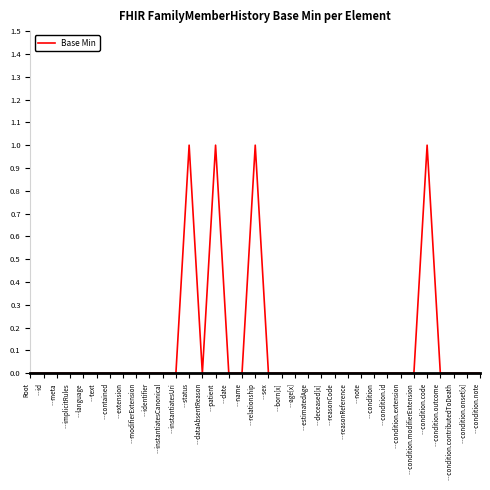

What position from the left is …implicitRules?

4